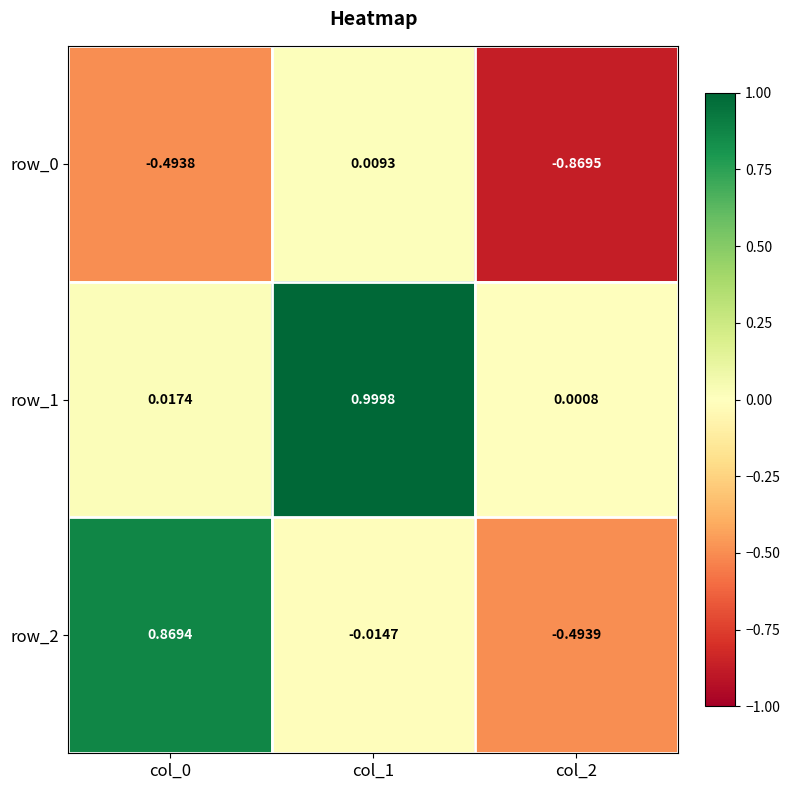

Is the value of row_0 at col_1 greater than the value of row_2 at col_0?

No